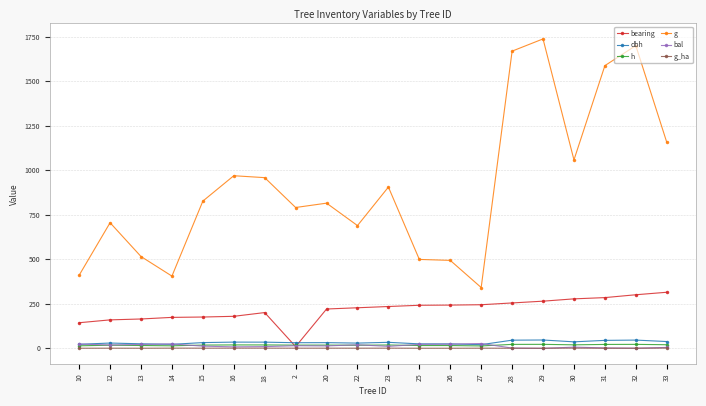

What position from the left is 31?

18